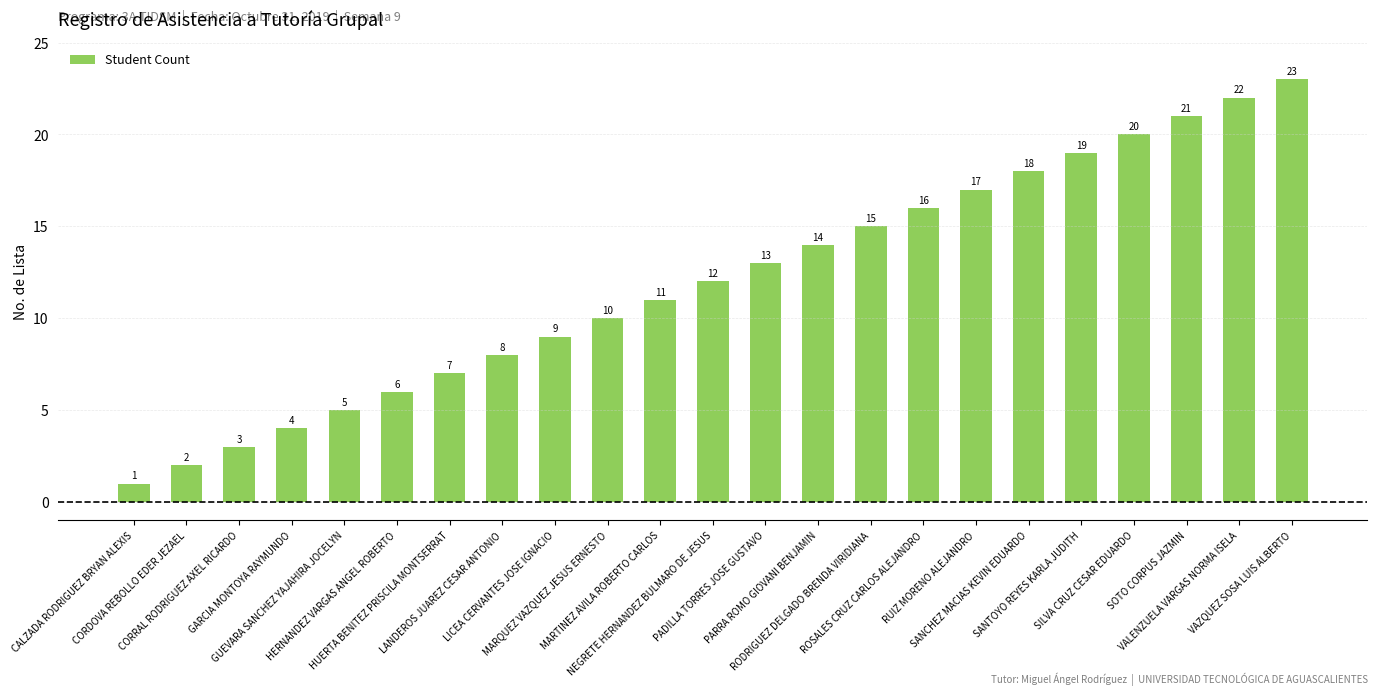

The chart shows a value of 13 at PADILLA TORRES JOSE GUSTAVO. True or false?

True